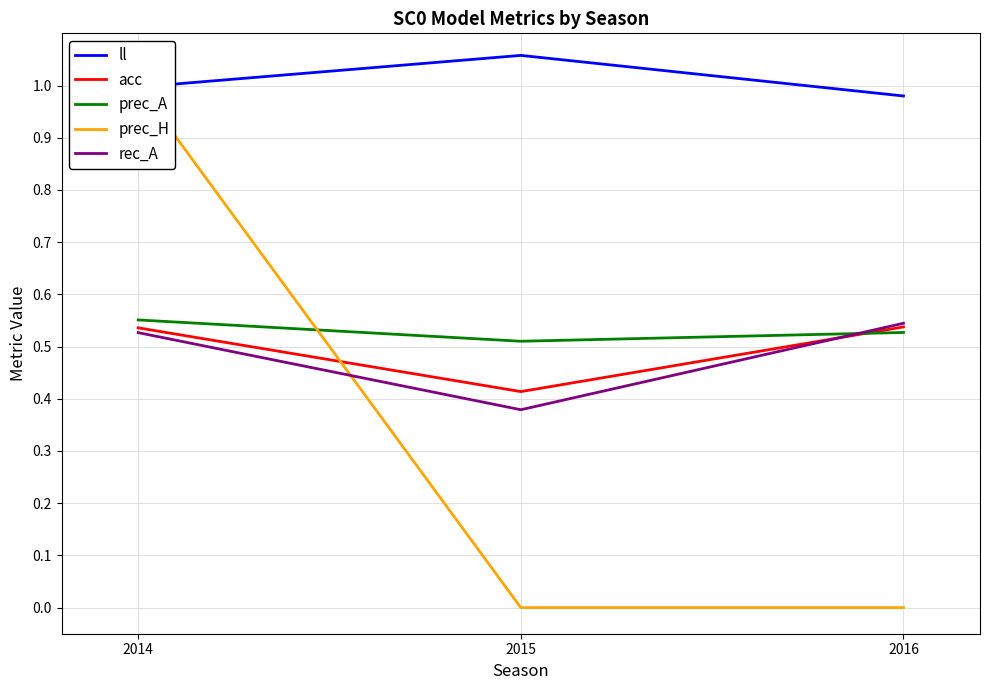

What is the sum of all ll values?

3.0